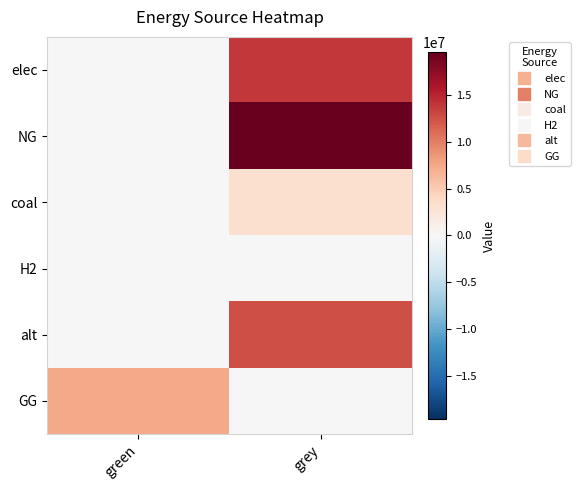

Which label corresponds to the smallest value in the chart?

green